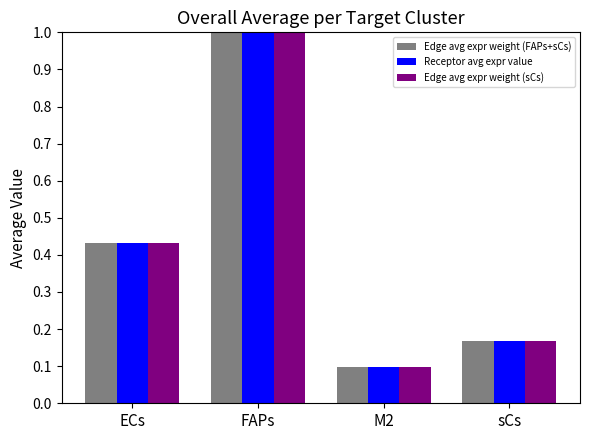

At which label is Edge avg expr weight (sCs) closest to 0?

M2